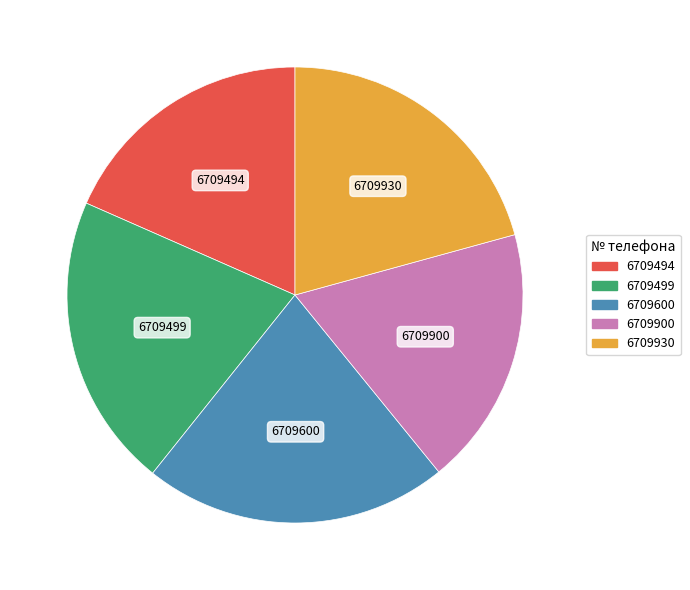

Is the sum of 6709600 and 6709900 greater than half?

No